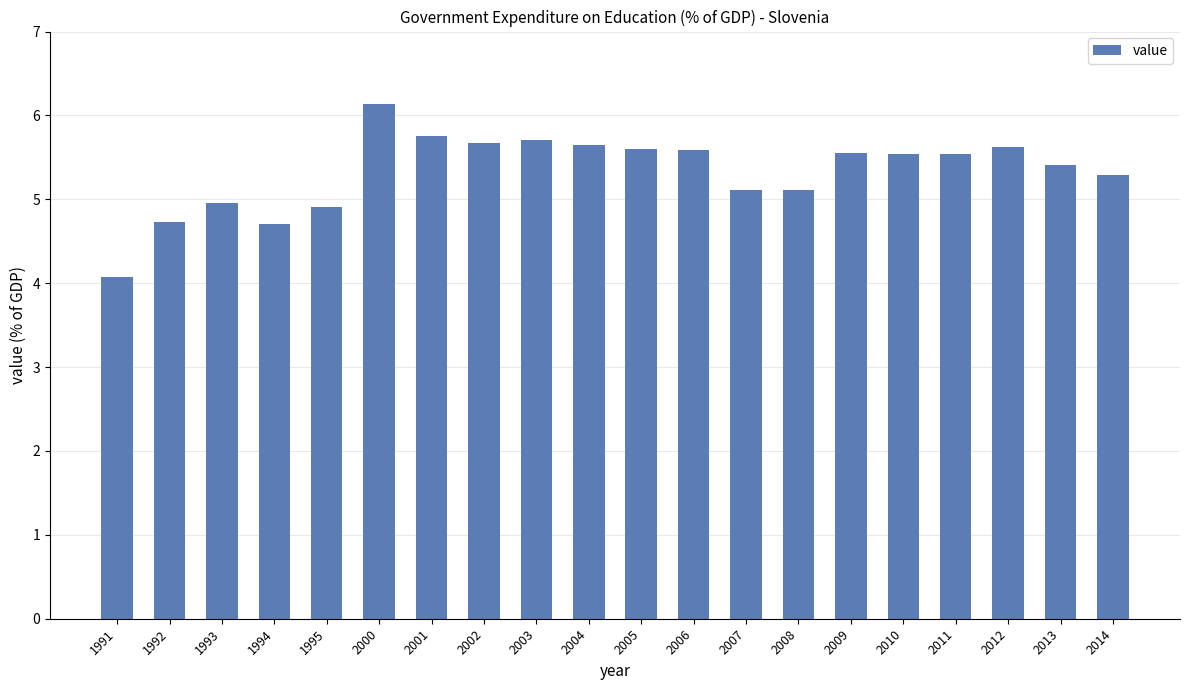

Which label corresponds to the largest value in the chart?

2000